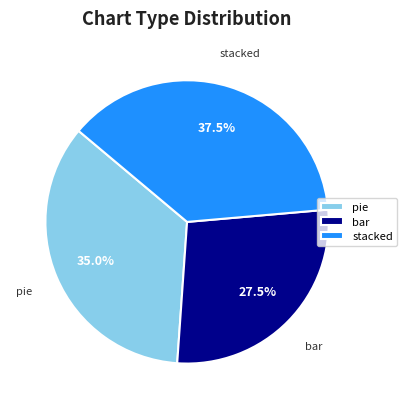

Which category has the smallest portion of the pie?

bar